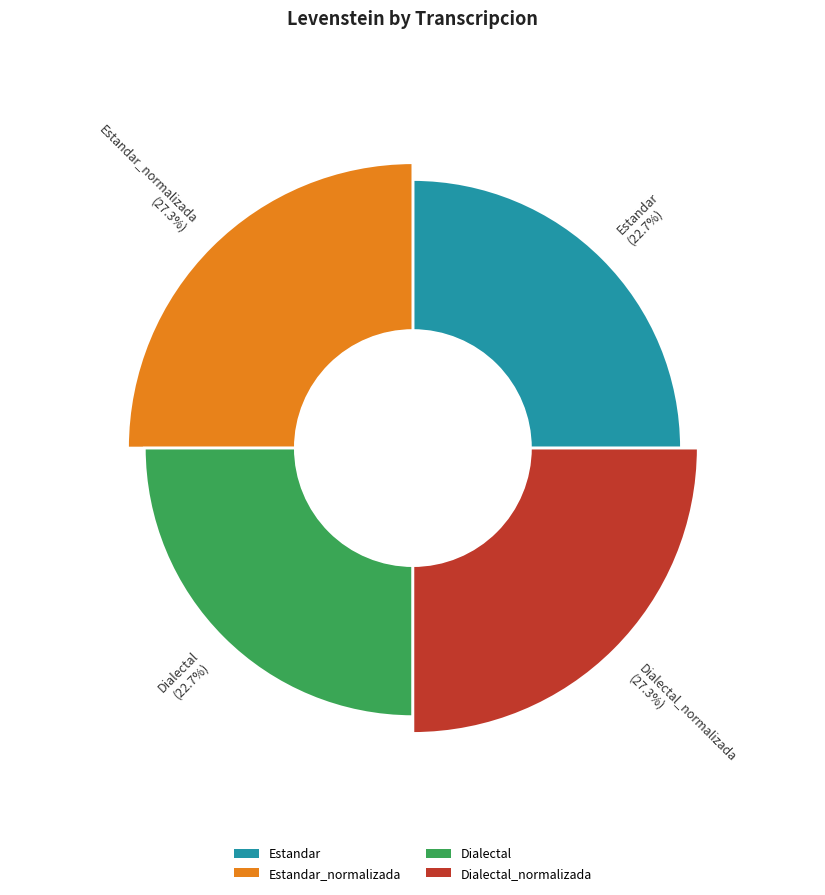

Is there a majority slice in this chart?

No